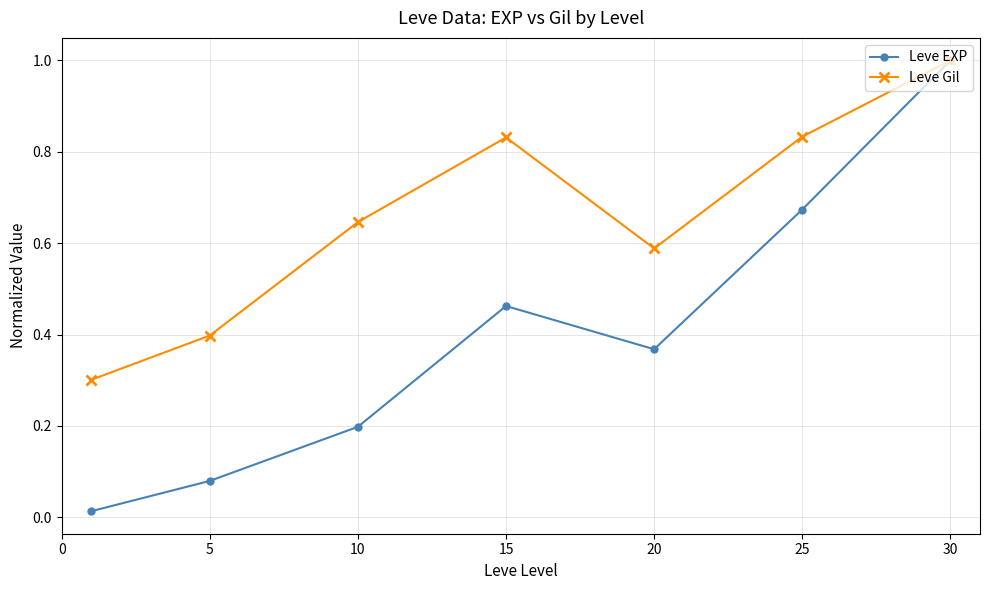

What is the minimum value for Leve Gil?

0.3